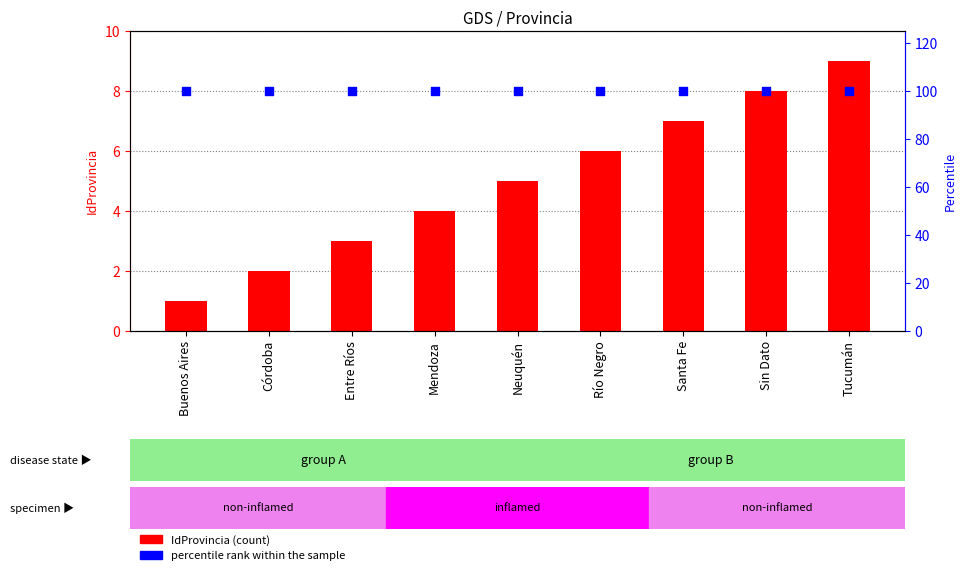

Which series has the largest total across all categories?

percentile rank within the sample